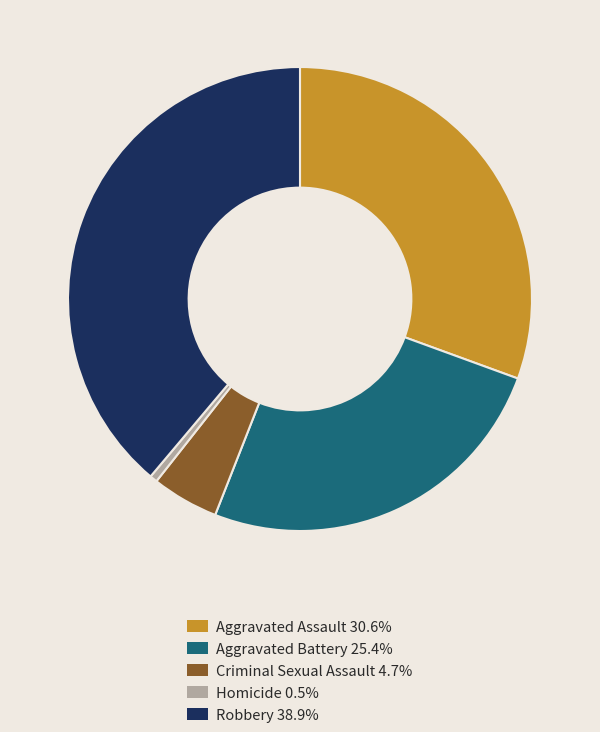

How many segments does this pie chart have?

5